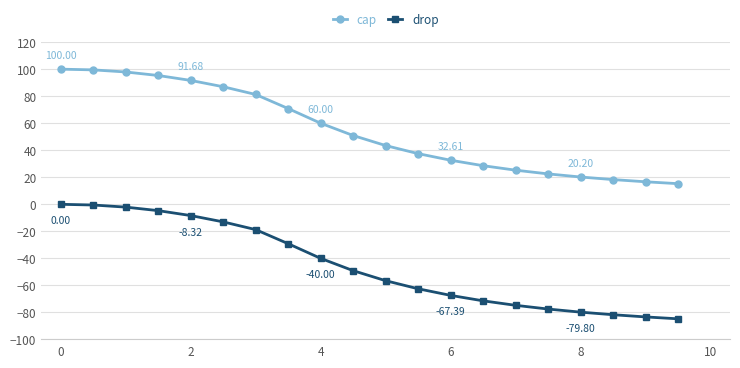

Rank the series by their average value, from highest to lowest.

cap, drop